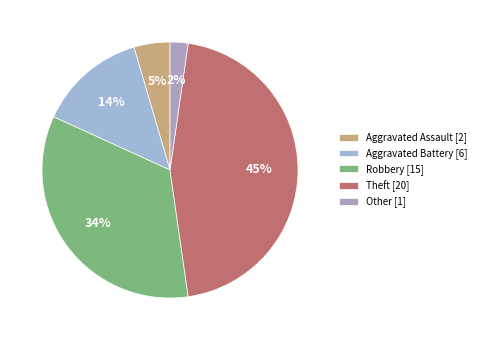

Count the number of slices in the pie.

5